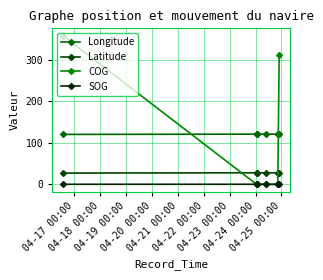

How many times do COG and Longitude cross each other?

2